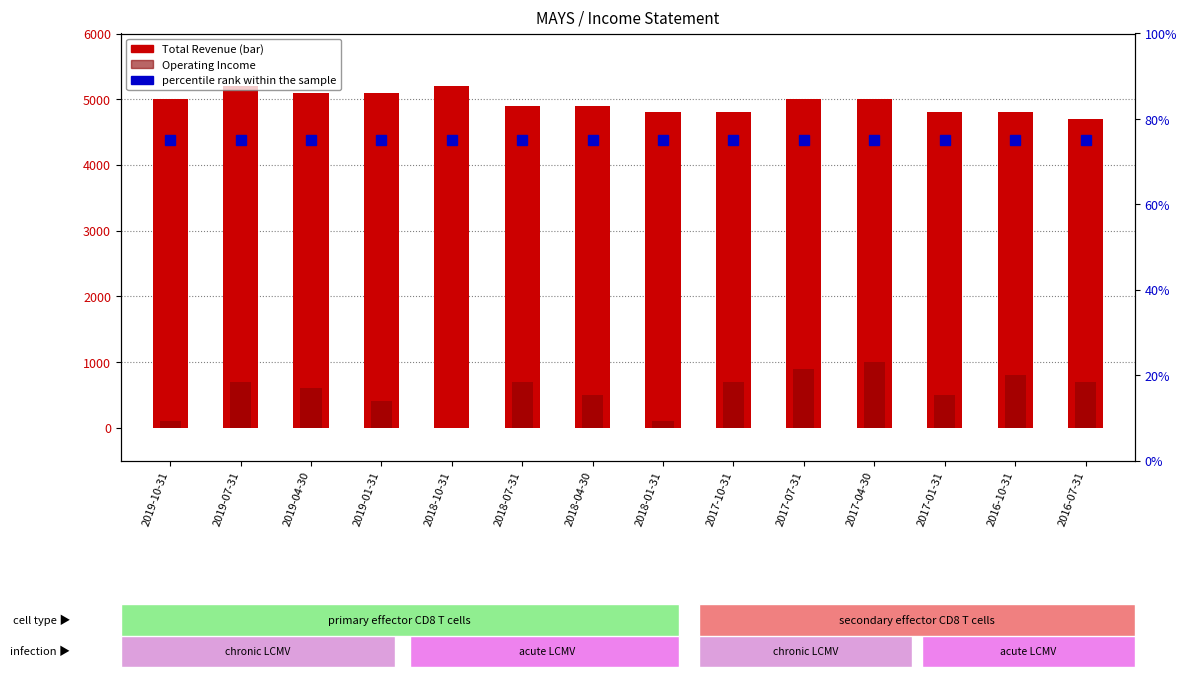

True or false: Total Revenue has a value of 5100 at 2019-01-31.

True